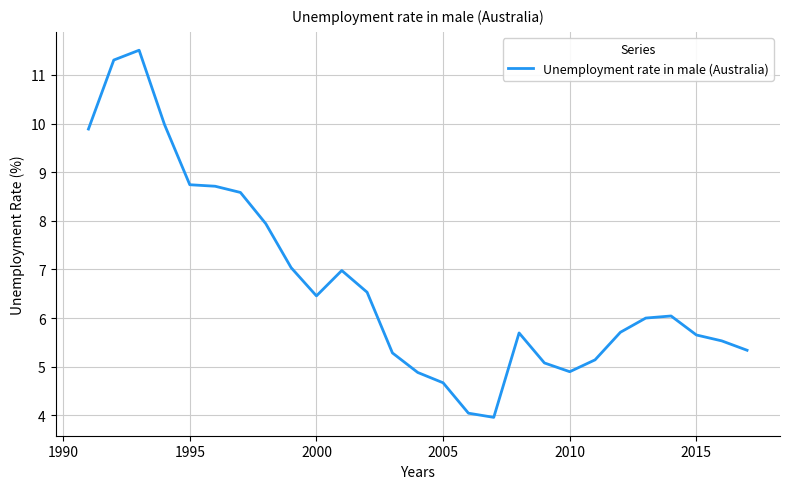

What is the difference between the maximum and minimum values?

7.5